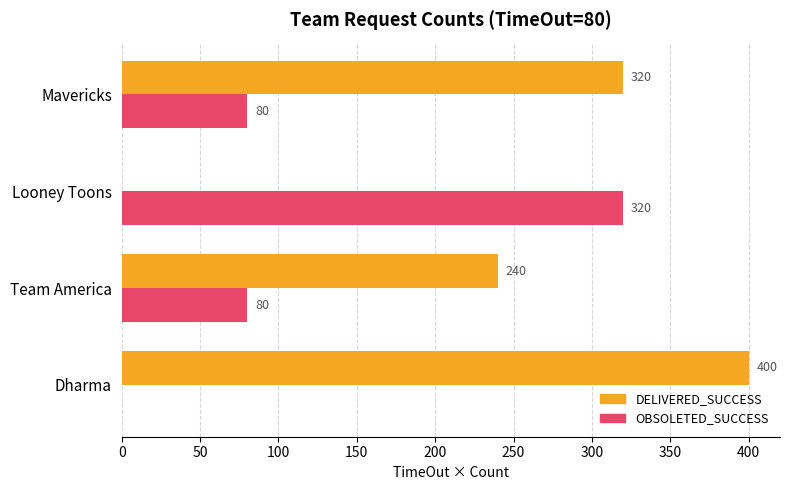

What is the sum of the OBSOLETED_SUCCESS values at Mavericks and Dharma?

80